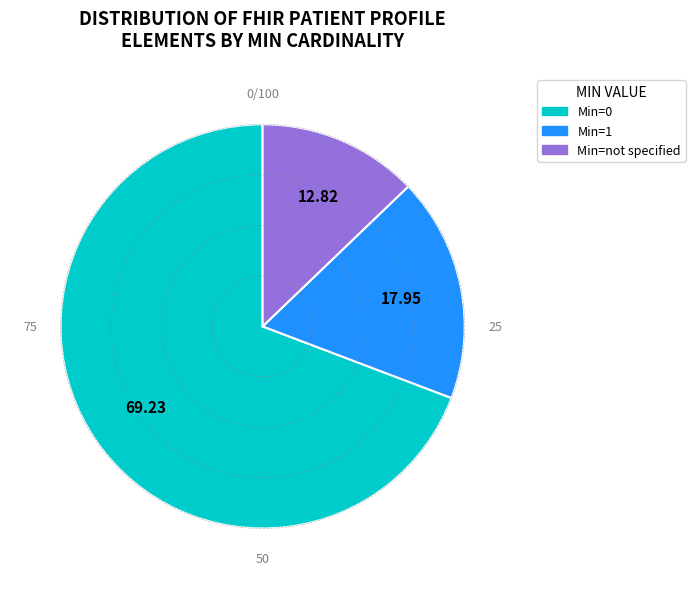

How many segments does this pie chart have?

3